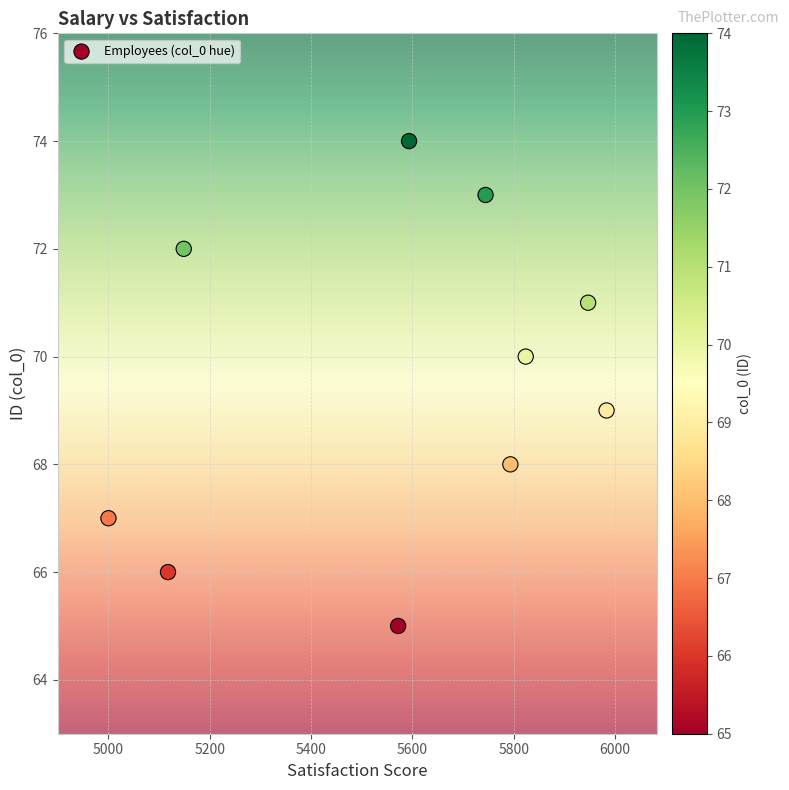

What is the range of Y values (max minus min)?

9